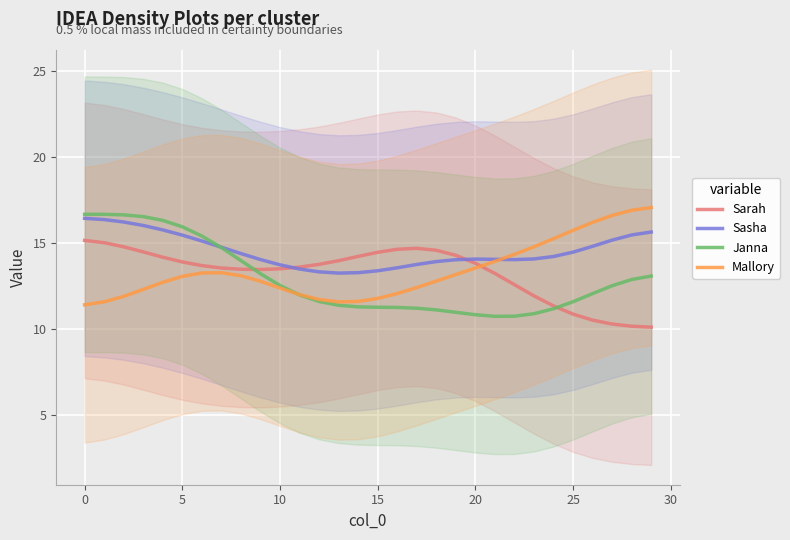

How many lines are shown in the chart?

4